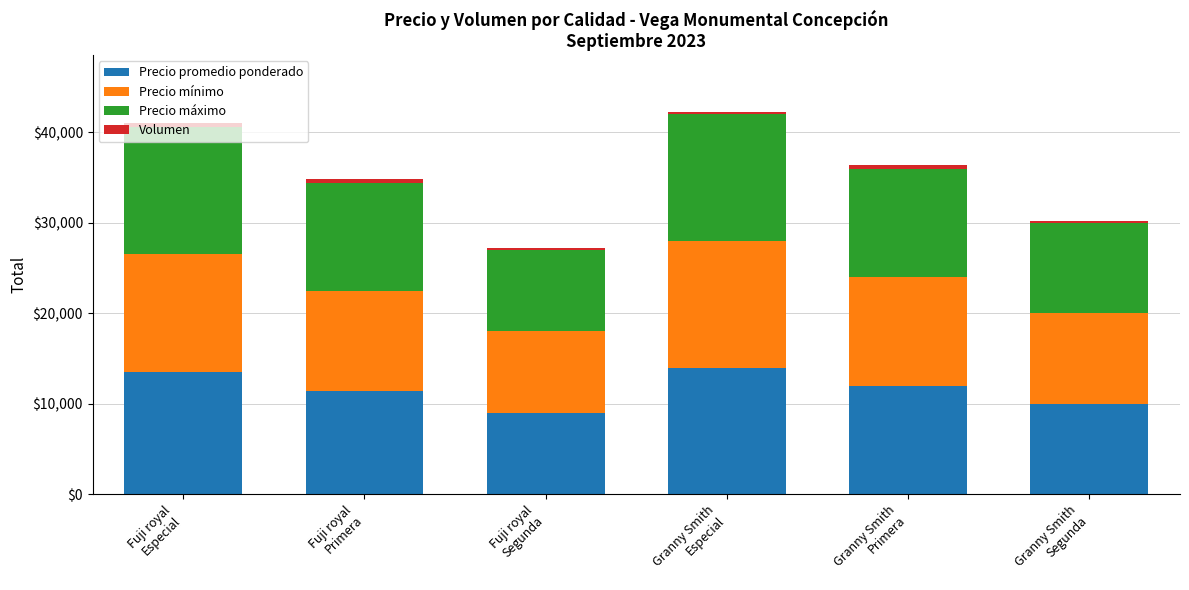

Where is Precio promedio ponderado nearest to the value 11500?

Fuji royal
Primera